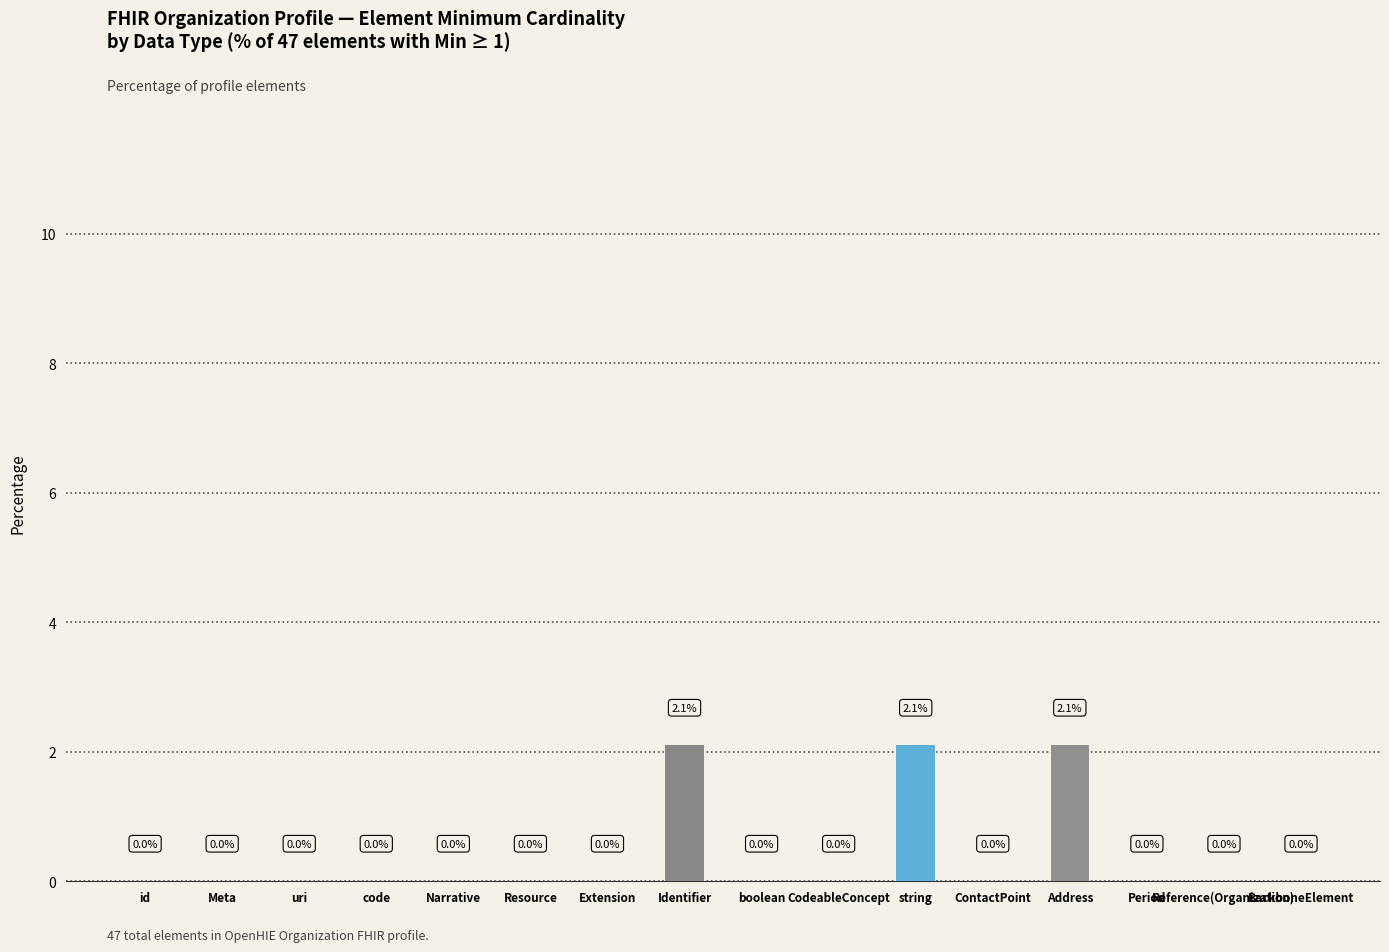

Reading left to right, list all the values displayed in this chart.

id=0.0	Meta=0.0	uri=0.0	code=0.0	Narrative=0.0	Resource=0.0	Extension=0.0	Identifier=2.1	boolean=0.0	CodeableConcept=0.0	string=2.1	ContactPoint=0.0	Address=2.1	Period=0.0	Reference(Organization)=0.0	BackboneElement=0.0